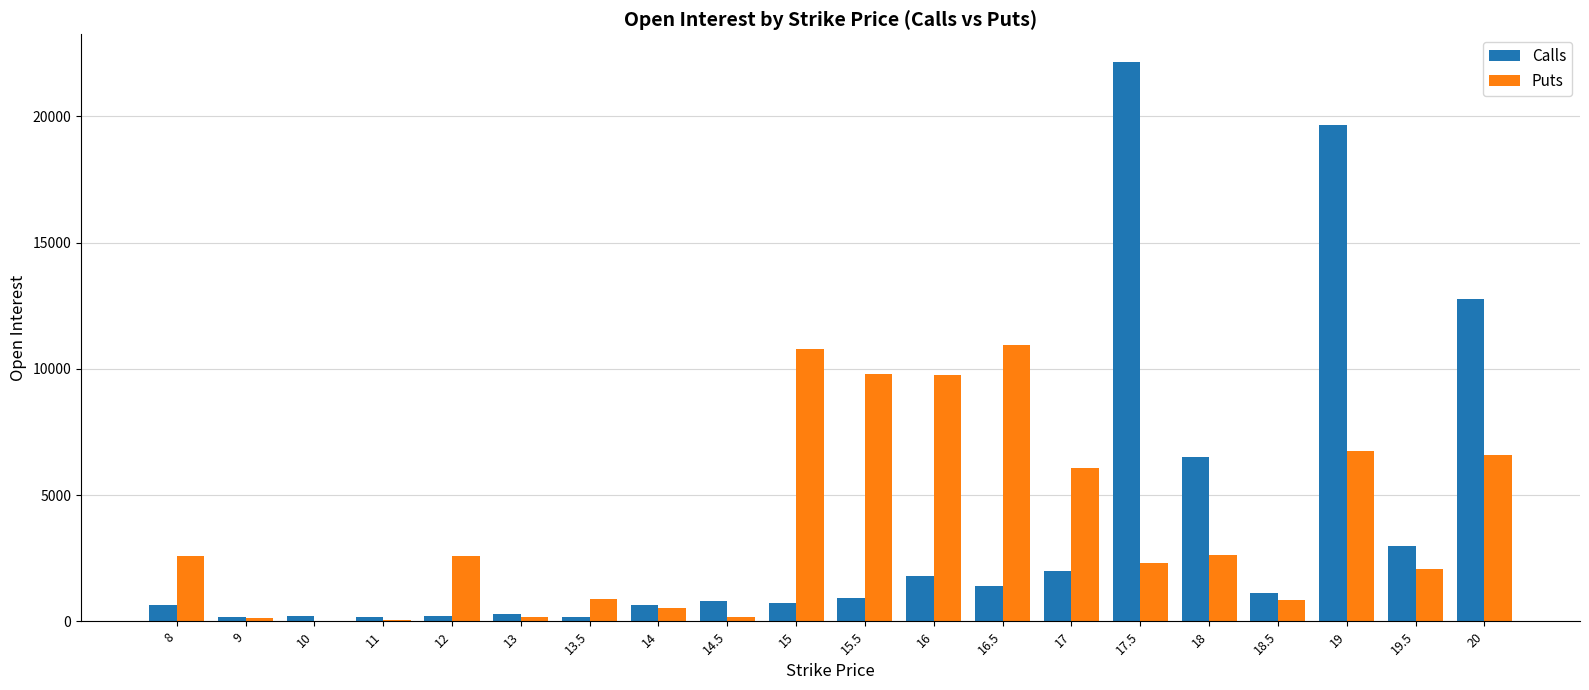

What is the highest value of the Puts series?

10925